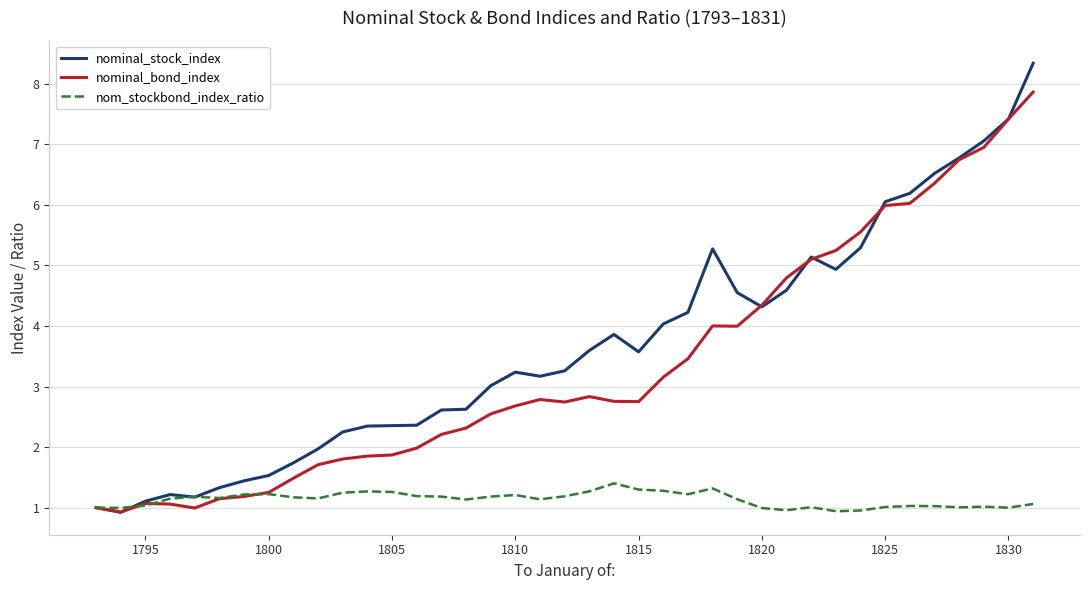

True or false: nom_stockbond_index_ratio has more than 2 points higher than both neighbors.

True